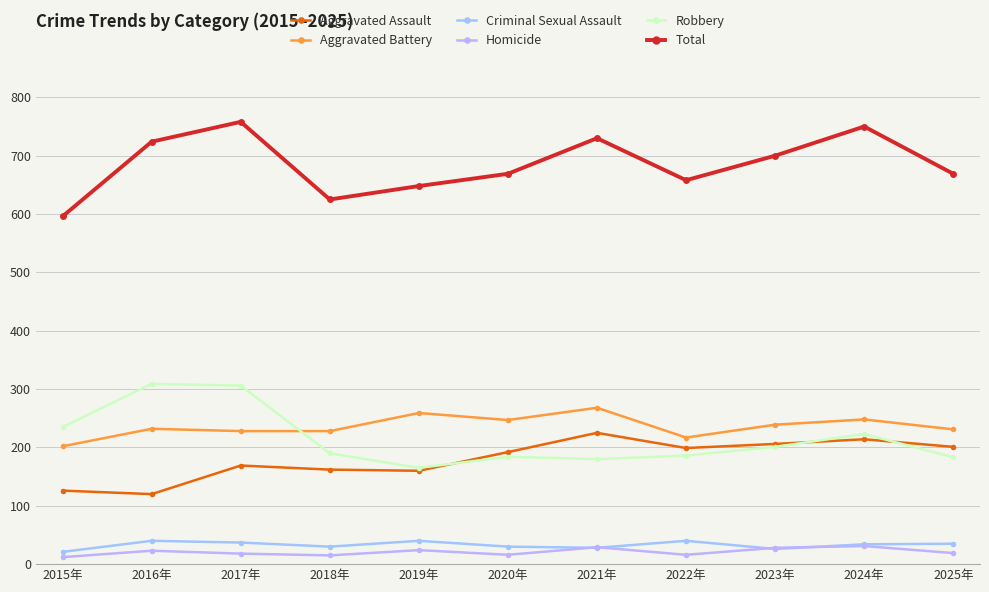

Reading right to left, list all the values displayed in this chart.

Aggravated Assault: 2025年=201	2024年=214	2023年=206	2022年=199	2021年=225	2020年=192	2019年=160	2018年=162	2017年=169	2016年=120	2015年=126
Aggravated Battery: 2025年=231	2024年=248	2023年=239	2022年=217	2021年=268	2020年=247	2019年=259	2018年=228	2017年=228	2016年=232	2015年=202
Criminal Sexual Assault: 2025年=35	2024年=34	2023年=26	2022年=40	2021年=28	2020年=30	2019年=40	2018年=30	2017年=37	2016年=40	2015年=21
Homicide: 2025年=19	2024年=31	2023年=28	2022年=16	2021年=29	2020年=16	2019年=24	2018年=15	2017年=18	2016年=23	2015年=12
Robbery: 2025年=183	2024年=223	2023年=201	2022年=186	2021年=180	2020年=184	2019年=165	2018年=190	2017年=306	2016年=309	2015年=235
Total: 2025年=669	2024年=750	2023年=700	2022年=658	2021年=730	2020年=669	2019年=648	2018年=625	2017年=758	2016年=724	2015年=596